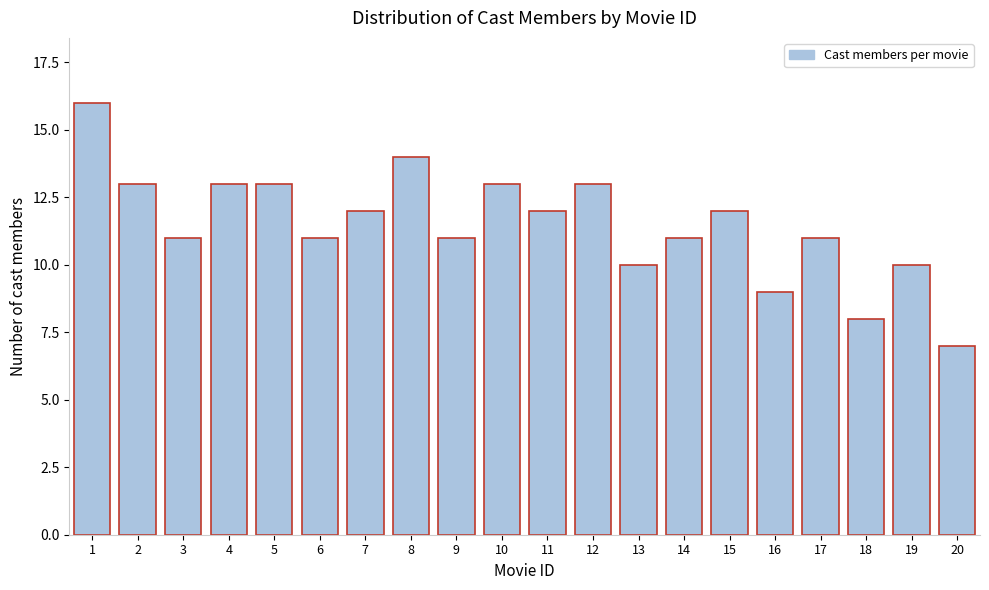

Reading left to right, transcribe all the data shown in this chart.

16	13	11	13	13	11	12	14	11	13	12	13	10	11	12	9	11	8	10	7